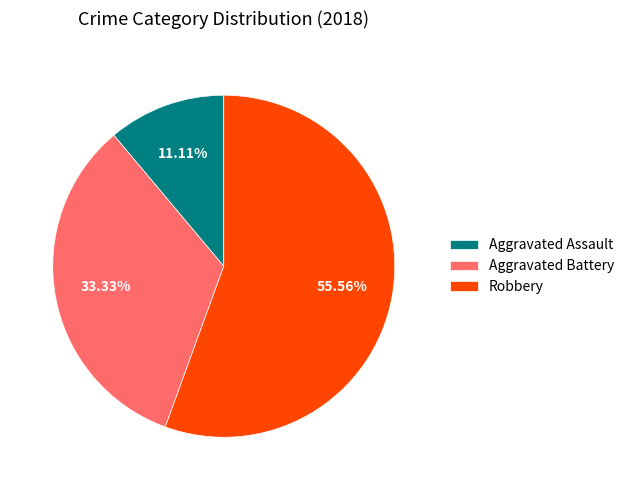

Rank the categories by value from lowest to highest.

Aggravated Assault, Aggravated Battery, Robbery